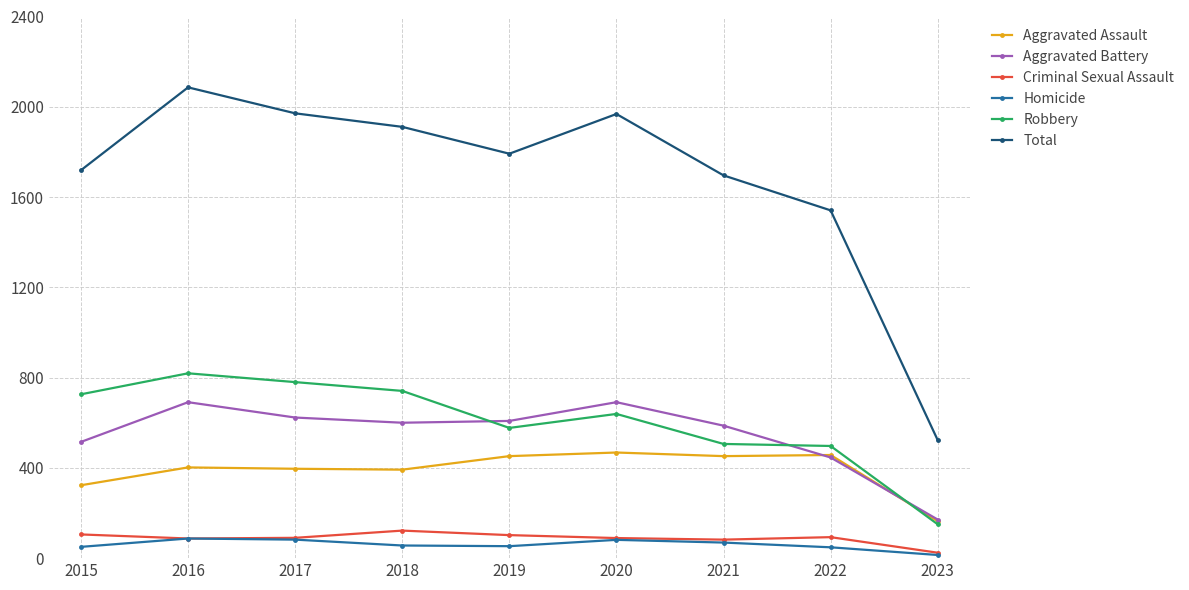

What is the sum of the Criminal Sexual Assault values at 2019 and 2017?

192